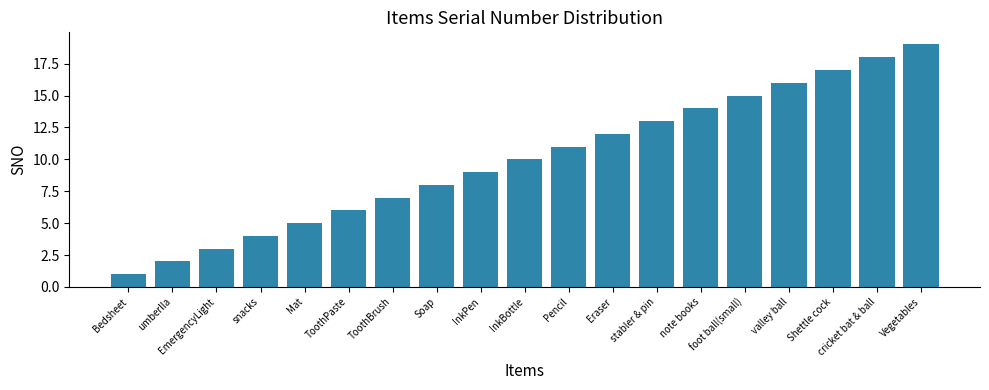

Reading right to left, extract all data points from this chart.

Vegetables=19	cricket bat & ball=18	Shettle cock=17	valley ball=16	foot ball(small)=15	note books=14	stabler & pin=13	Eraser=12	Pencil=11	InkBottle=10	InkPen=9	Soap=8	ToothBrush=7	ToothPaste=6	Mat=5	snacks=4	EmergencyLight=3	umberlla=2	Bedsheet=1